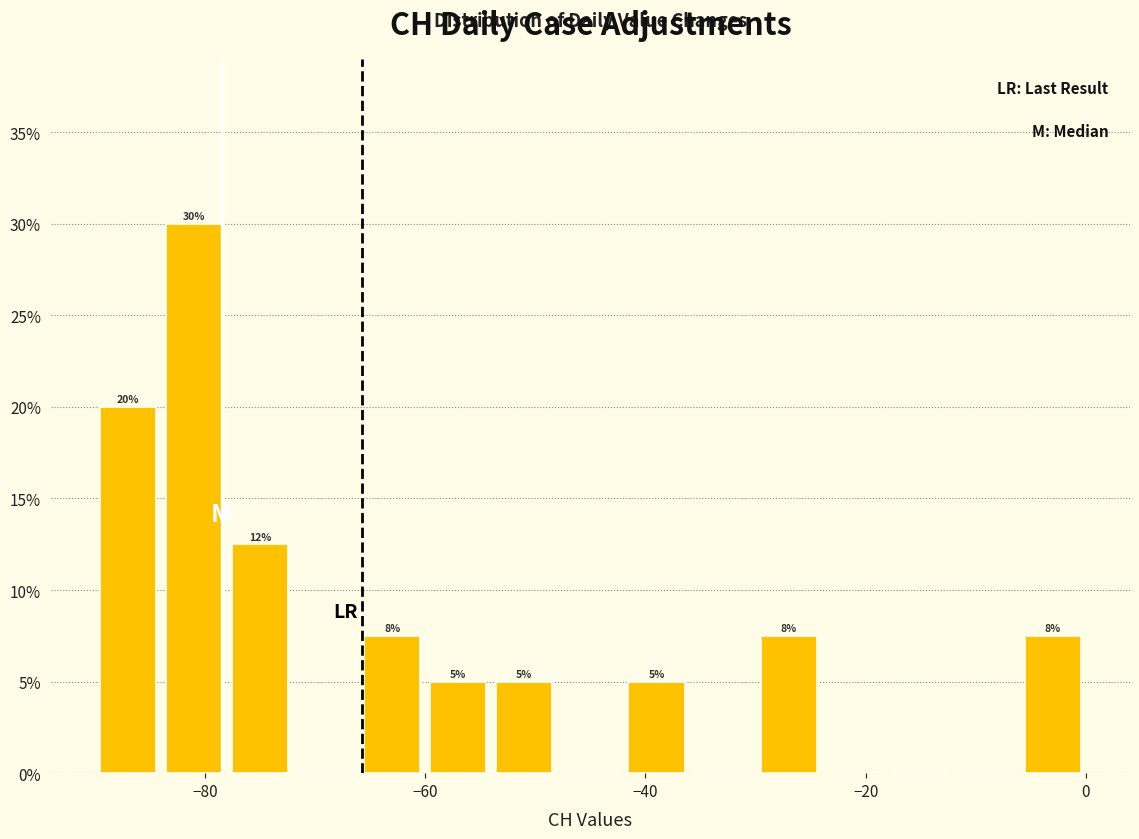

Read against the x-axis, roughly where is the centre of the tallest bar?

-80